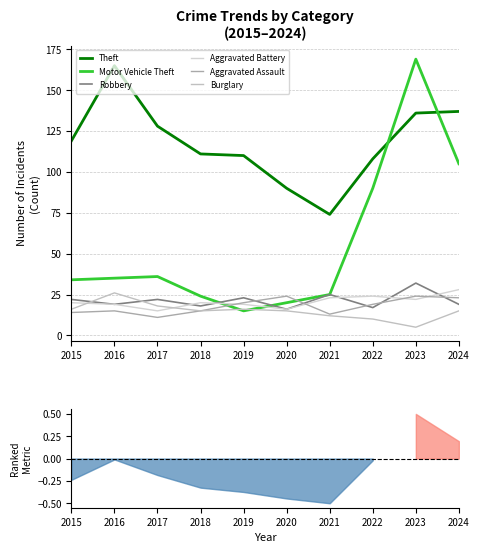

What is the smallest value displayed?

5